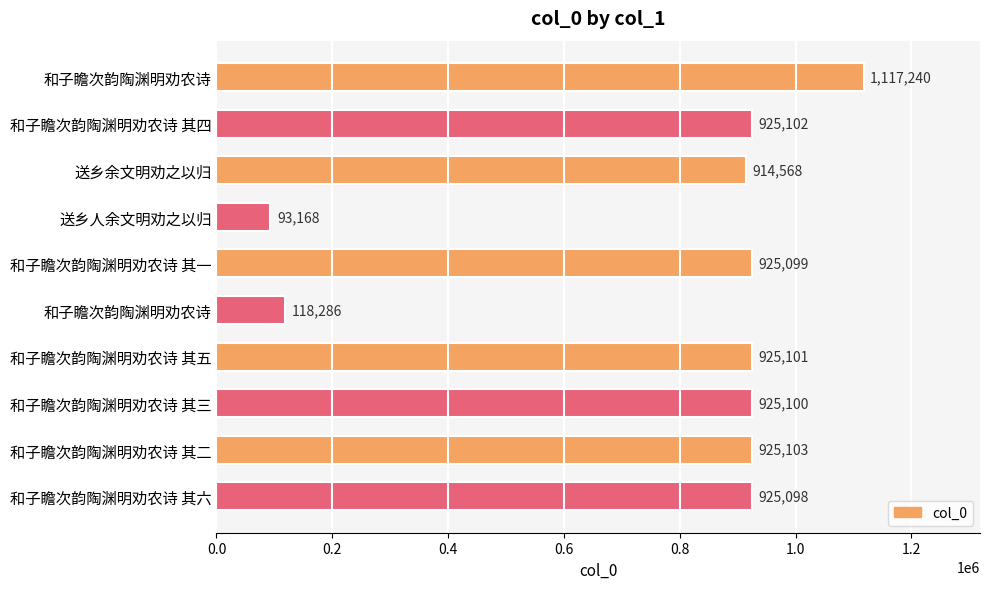

Are the bars horizontal?

Yes